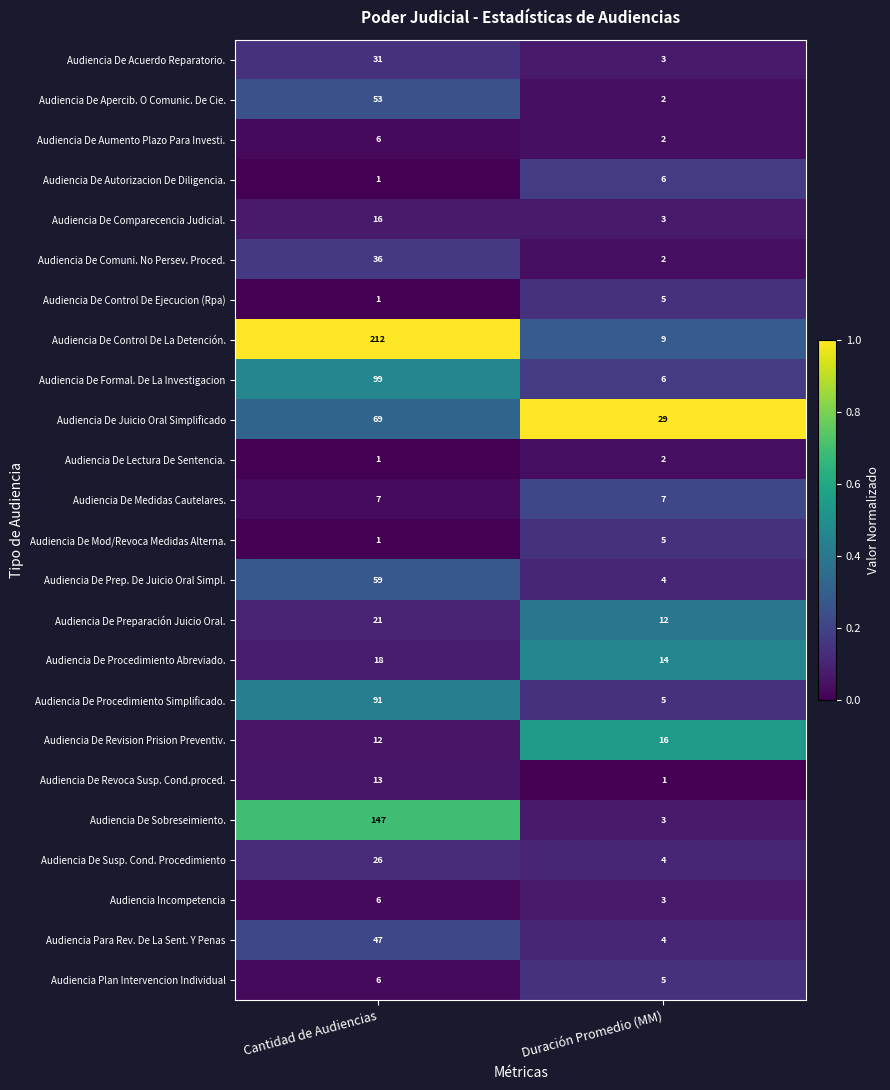

The value of Audiencia Para Rev. De La Sent. Y Penas at Duración Promedio (MM) is 5. True or false?

False